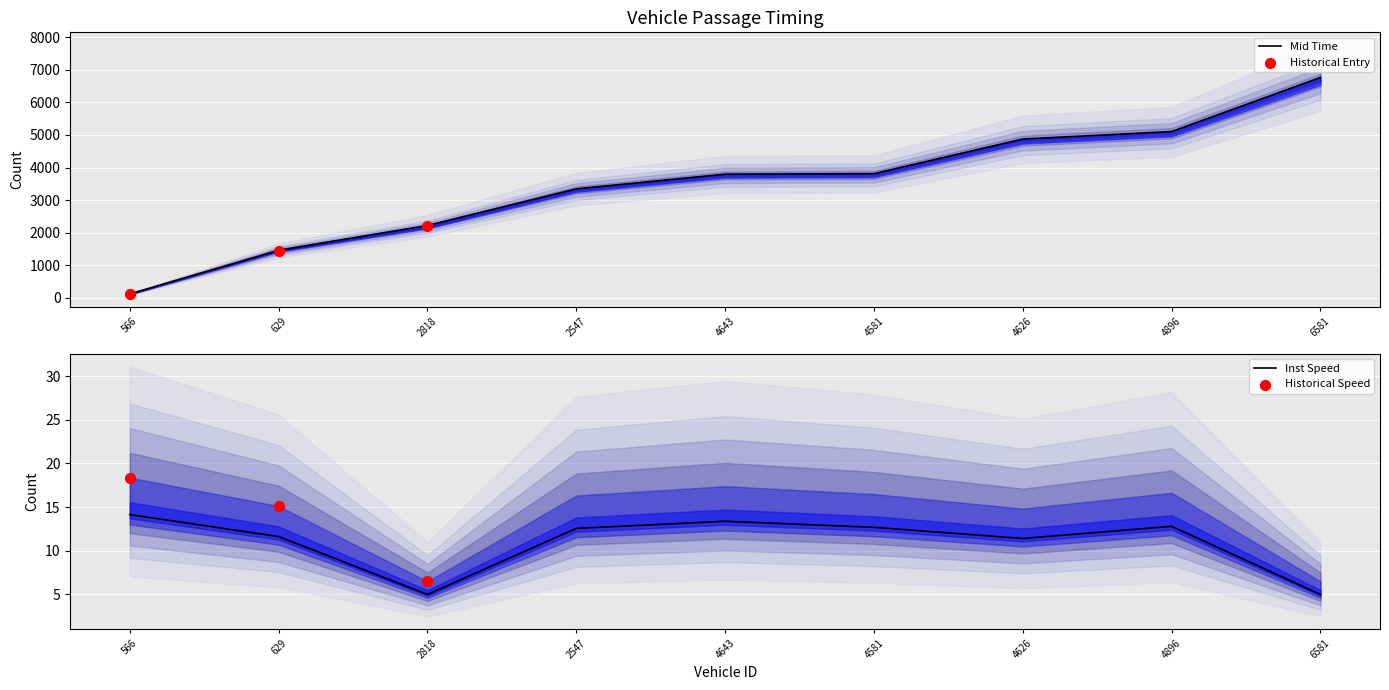

At how many categories does at least one series exceed 2284?

6